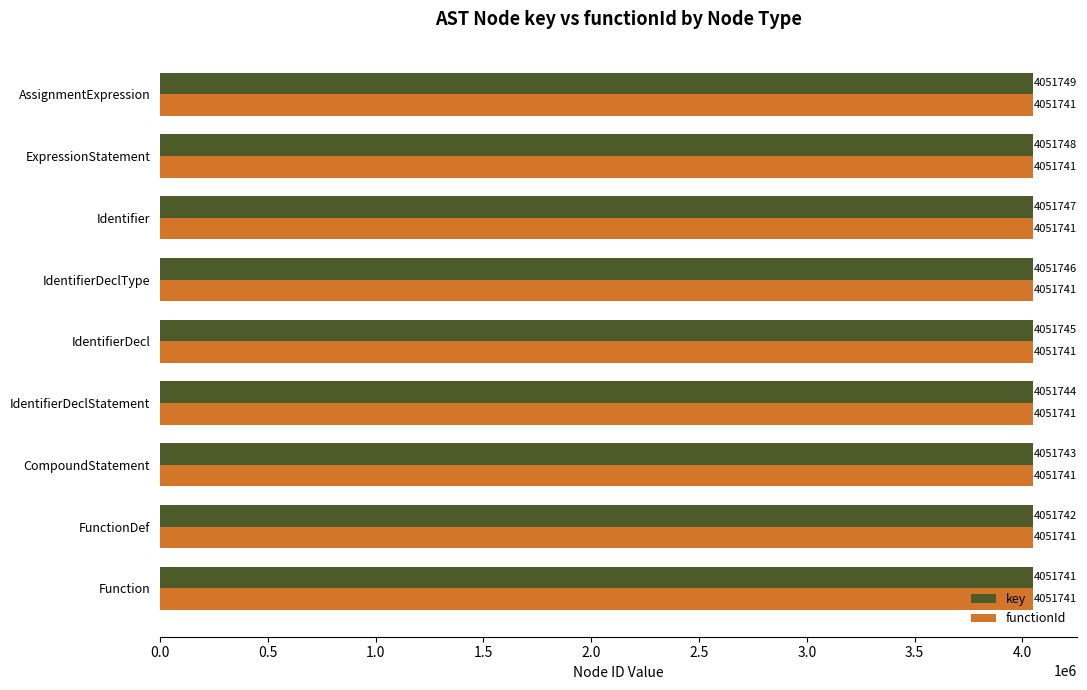

What is the sum of the key values at Function and IdentifierDeclType?

8103487